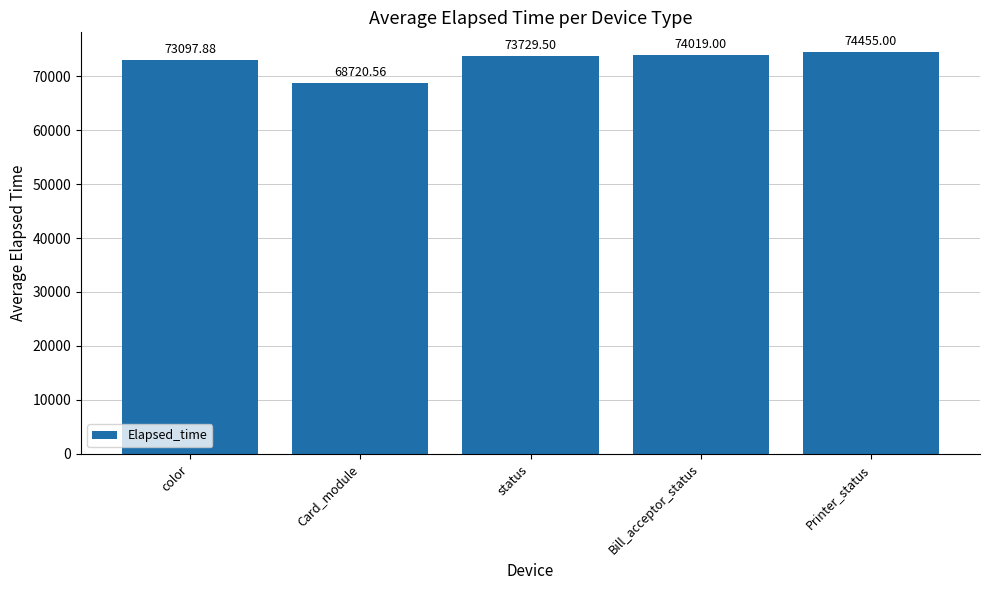

Where is the data nearest to the value 71587?

color